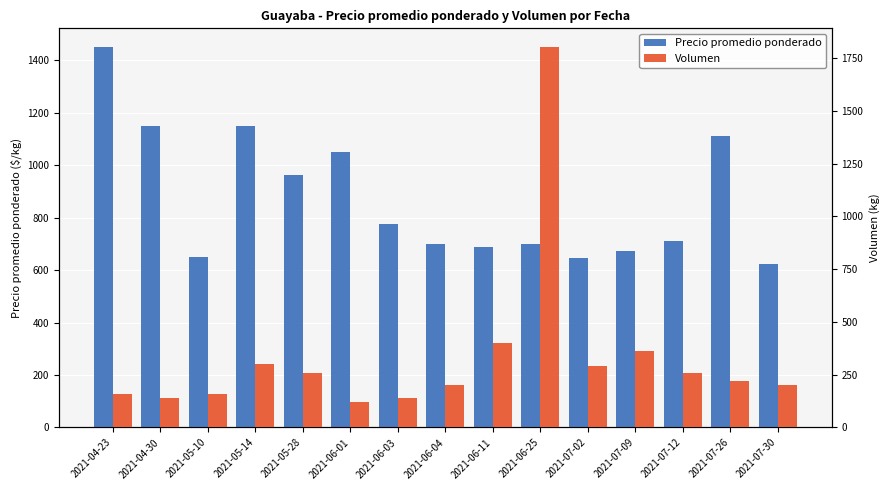

What is the minimum value shown in the chart?

120